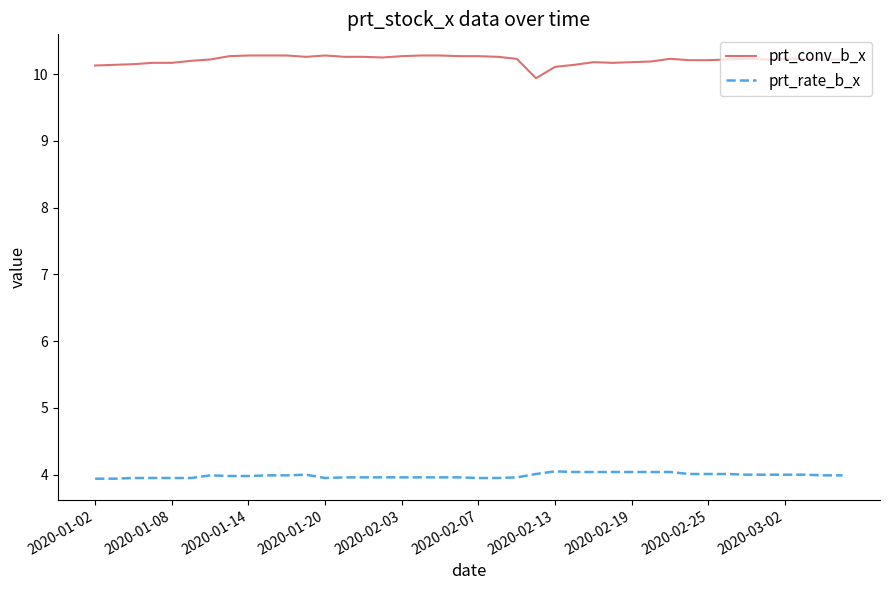

True or false: prt_conv_b_x and prt_rate_b_x cross at least once.

False